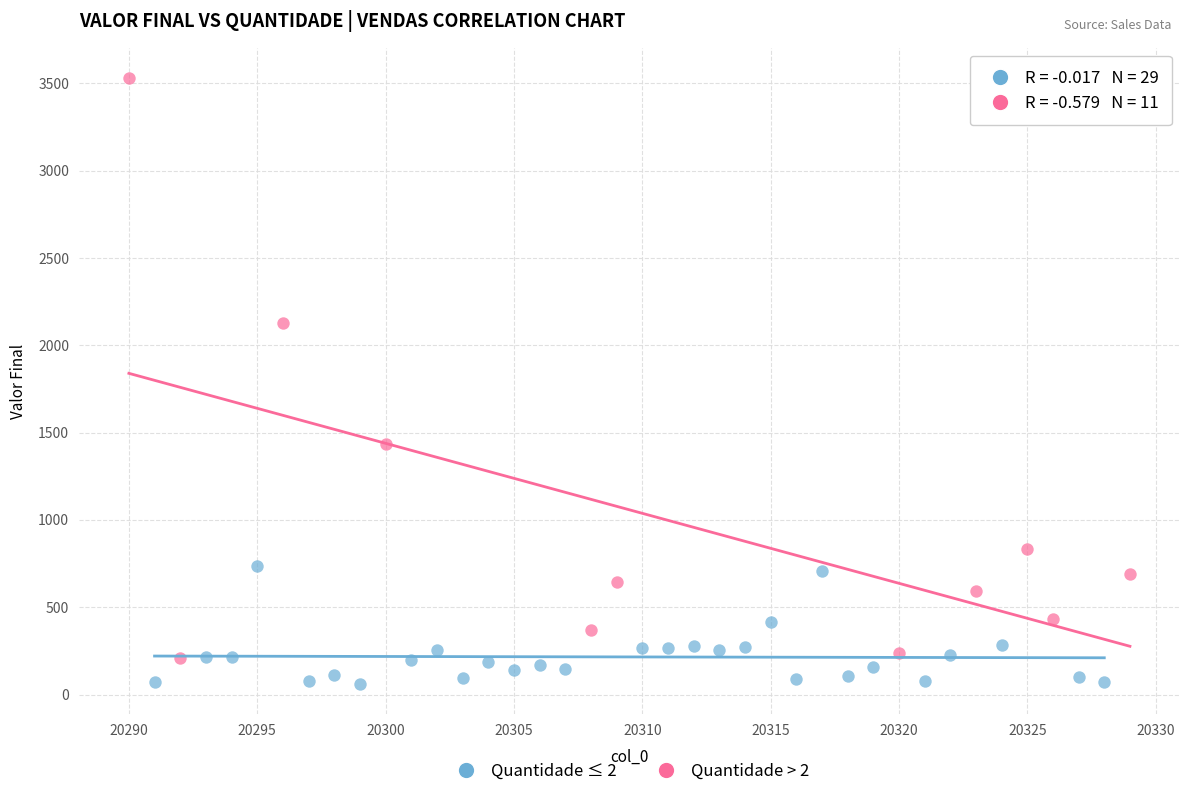

Which series contains the highest Y value?

Quantidade > 2